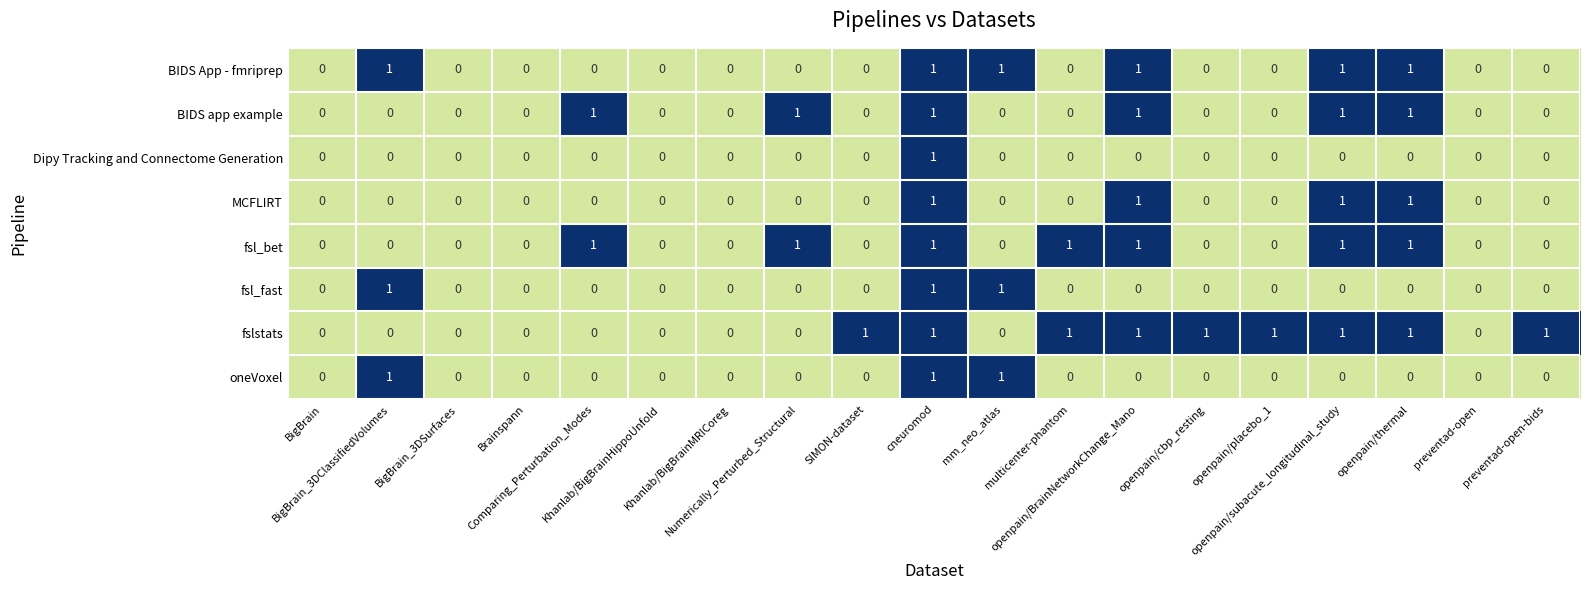

Which series has the largest total across all categories?

fslstats